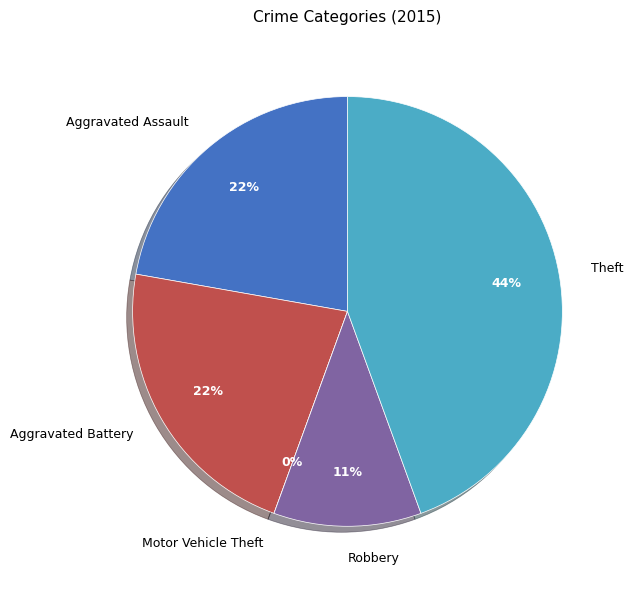

To the nearest percent, what portion does Aggravated Battery represent?

22%